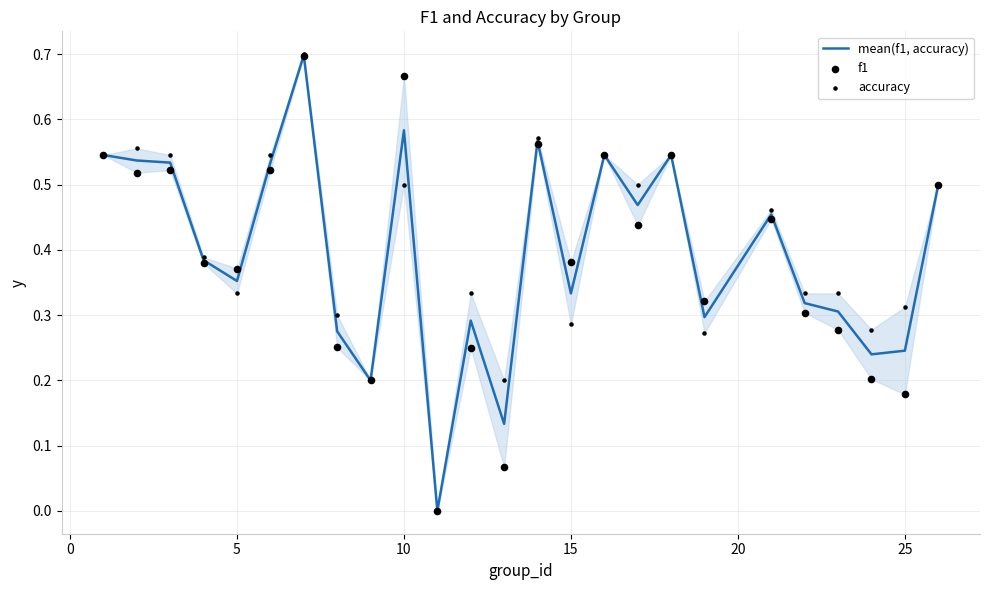

What is the maximum value for mean(f1, accuracy)?

0.7